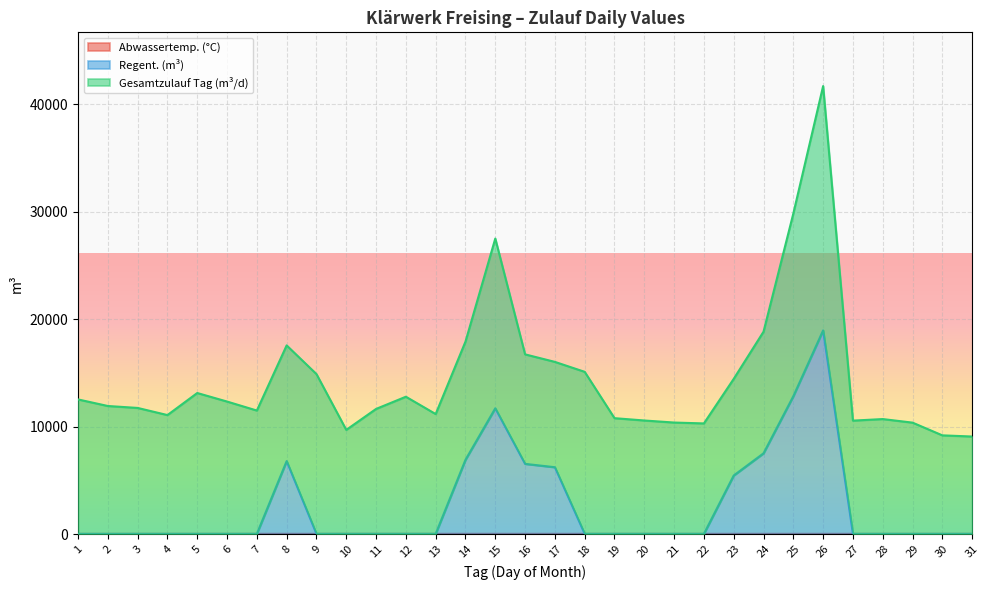

Where is Abwassertemp. (°C) nearest to the value 19?

3